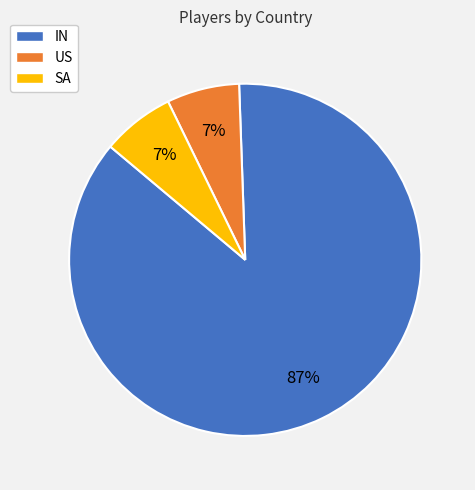

Approximately how many times larger is the value at SA compared to IN?

0.1